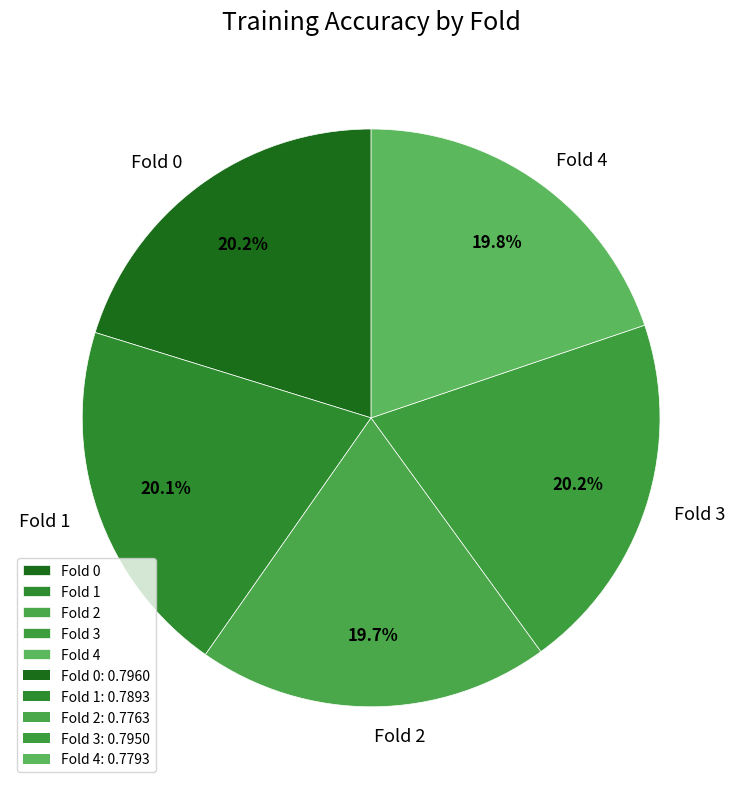

To the nearest percent, what percentage of the pie is Fold 1?

20%